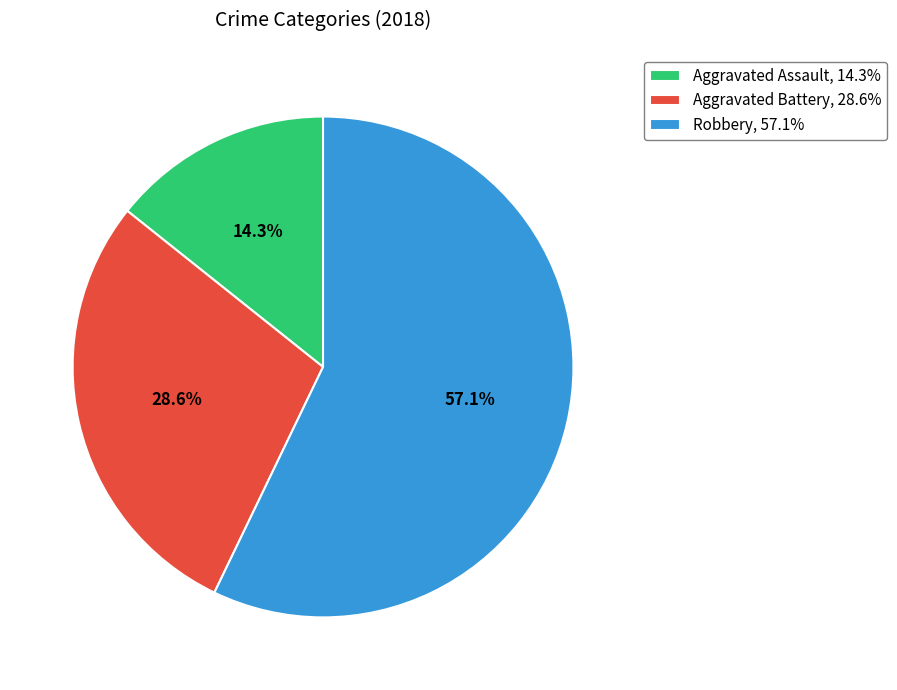

To the nearest percent, what is the combined percentage of Robbery and Aggravated Battery?

86%